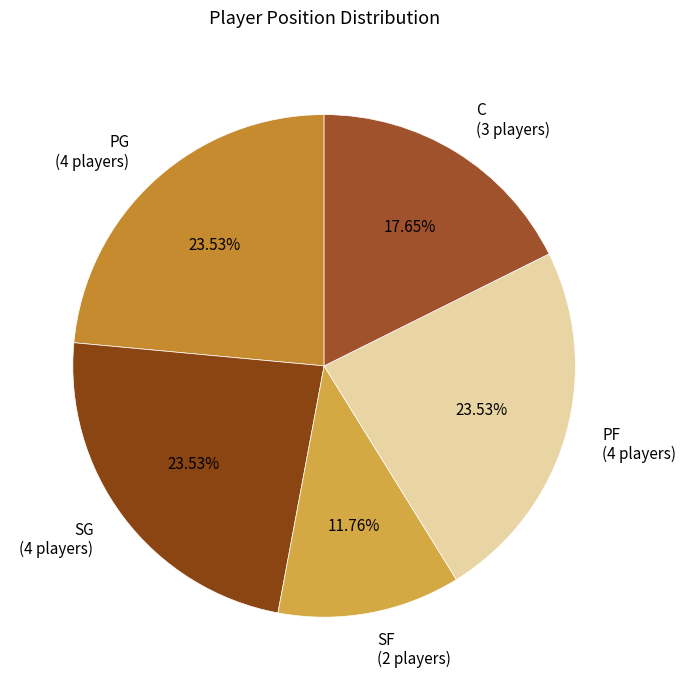

Is there any slice that represents more than half of the pie?

No